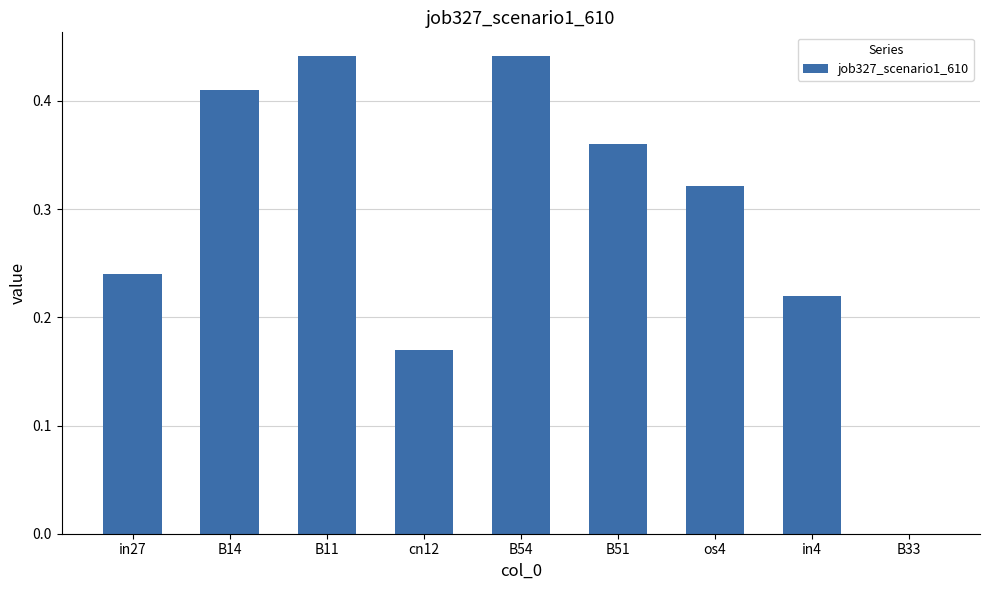

The value at B51 is 0.2. True or false?

False